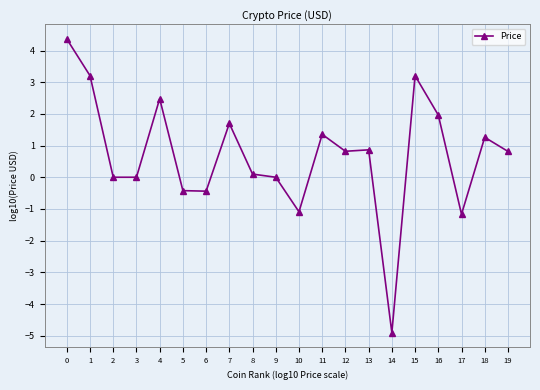

What is the smallest value displayed?

-4.9